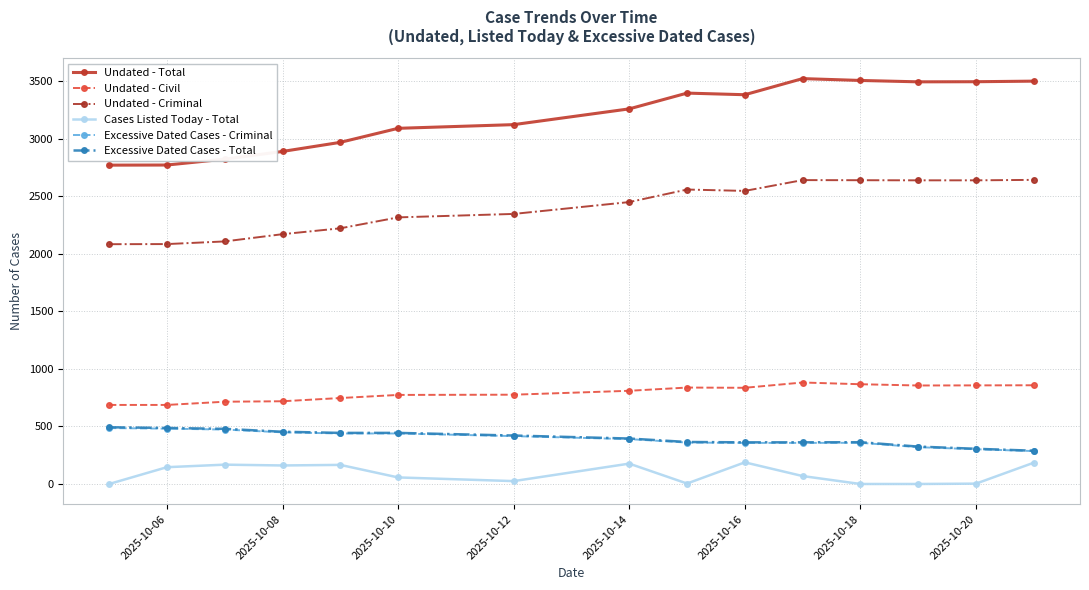

What is the difference between the maximum and second lowest values in the Excessive Dated Cases - Criminal series?

184